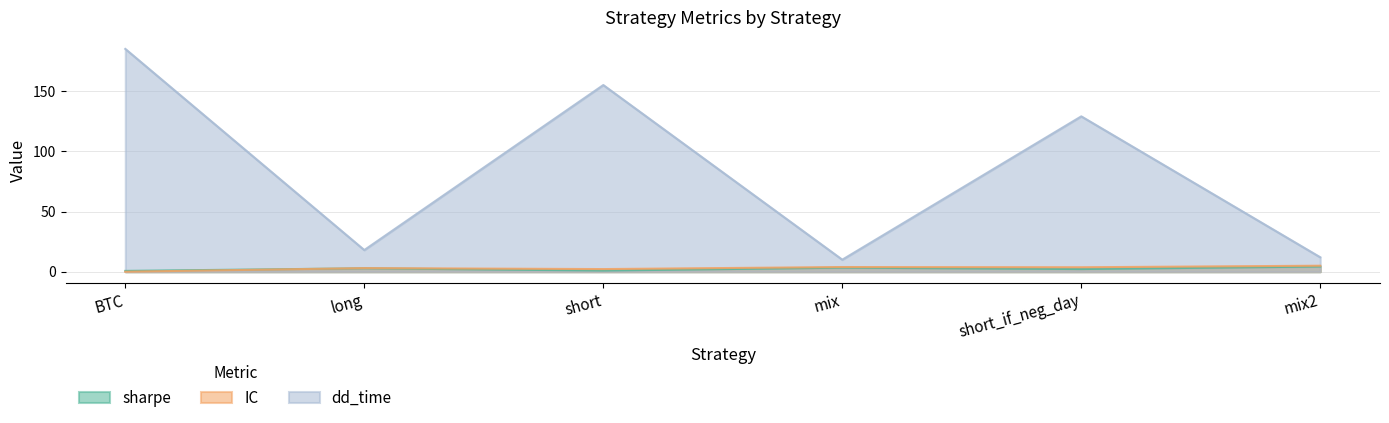

Count the number of categories in the chart.

6